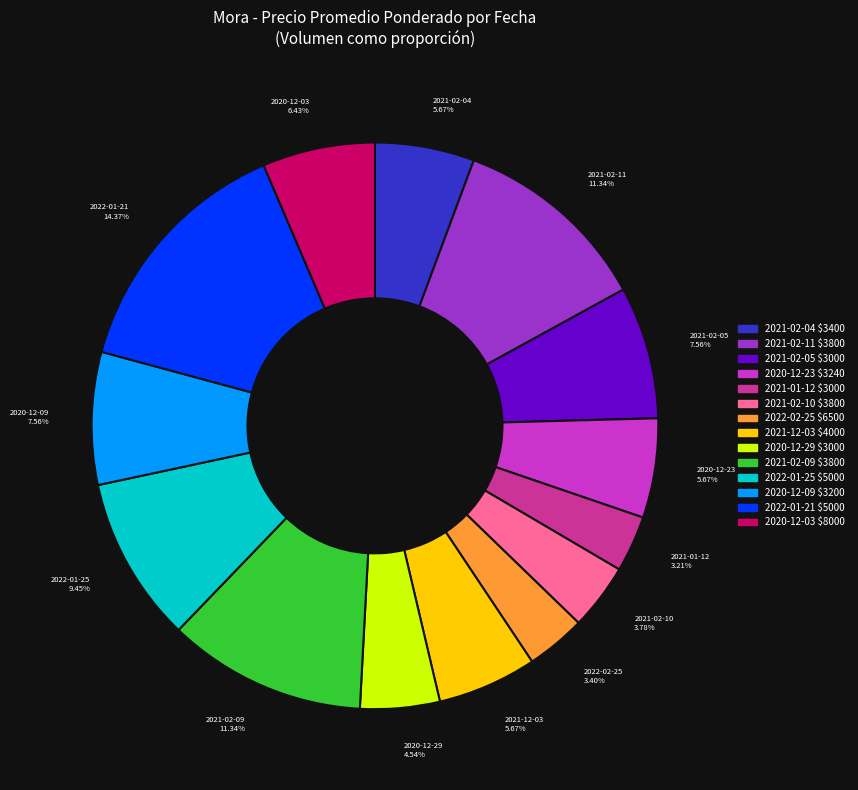

Is there a majority slice in this chart?

No